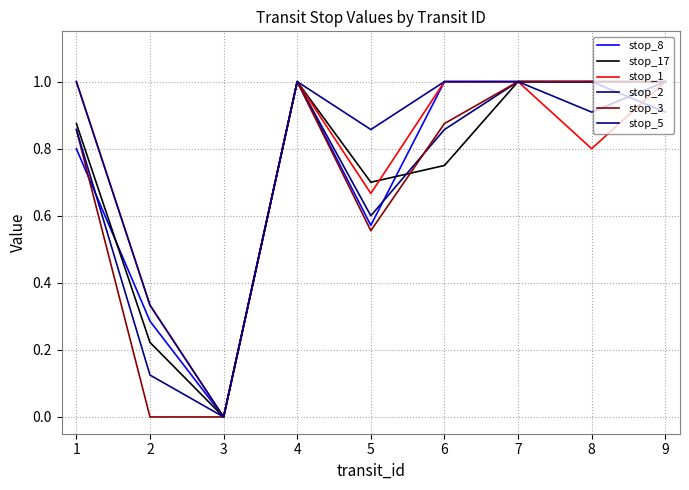

What is the difference between the stop_17 values at 6 and 3?

0.8